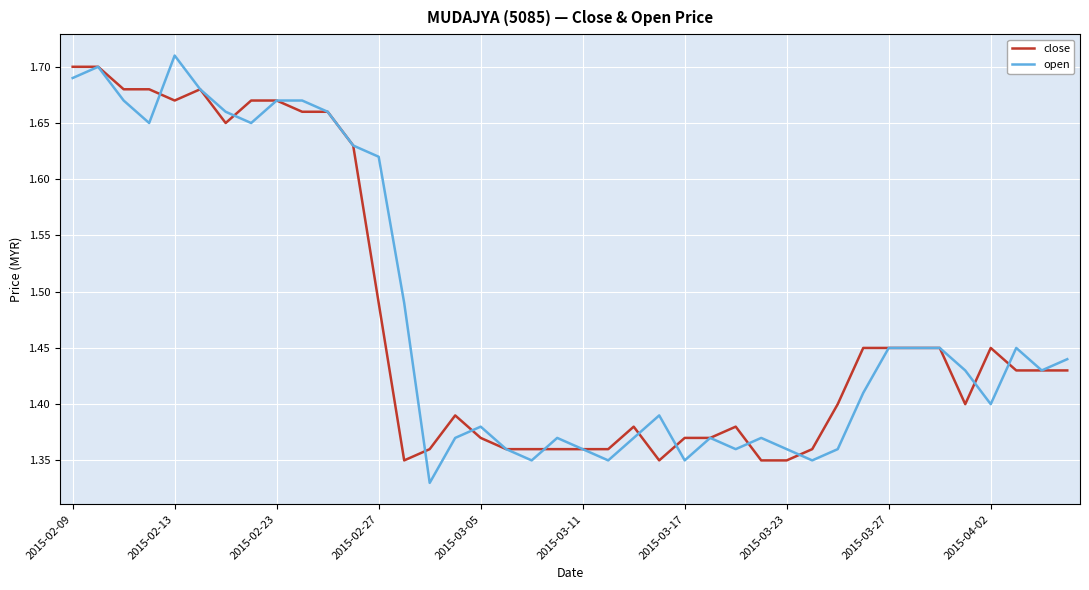

Which series has the largest range (max minus min)?

open